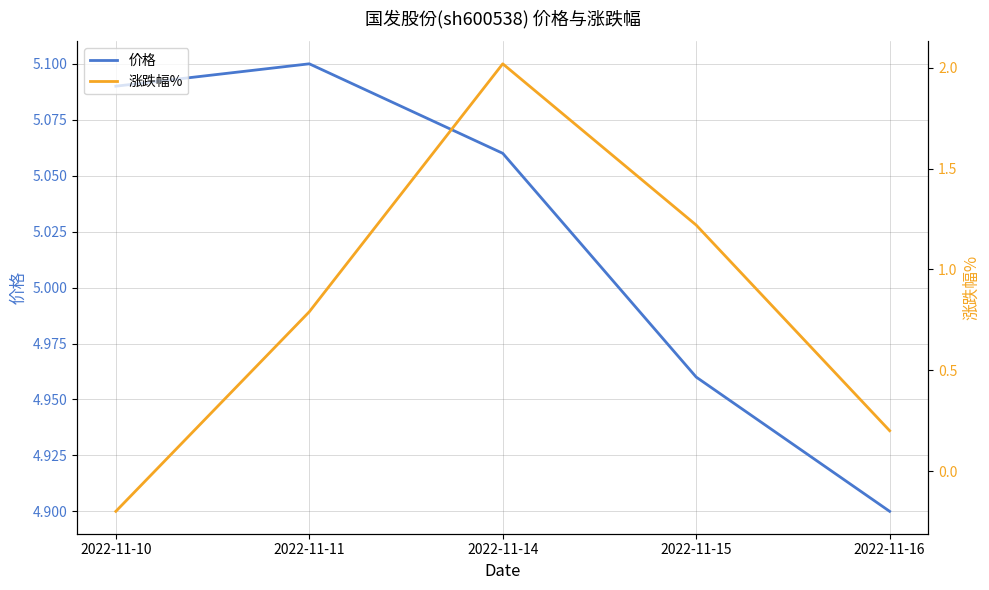

True or false: 价格 has more than 2 interior local peaks.

False